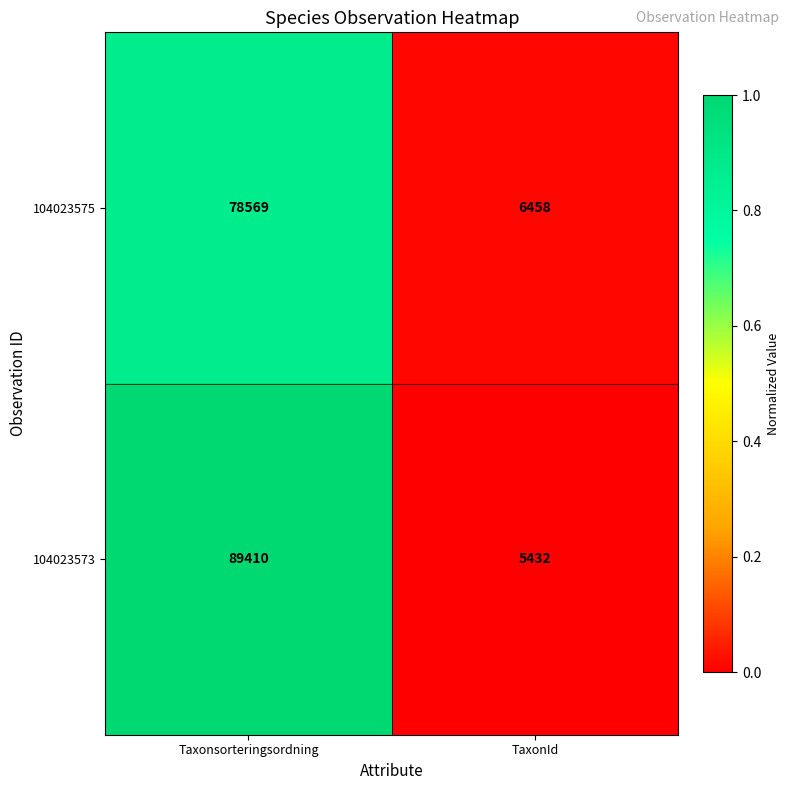

Which series has the largest total across all categories?

104023573